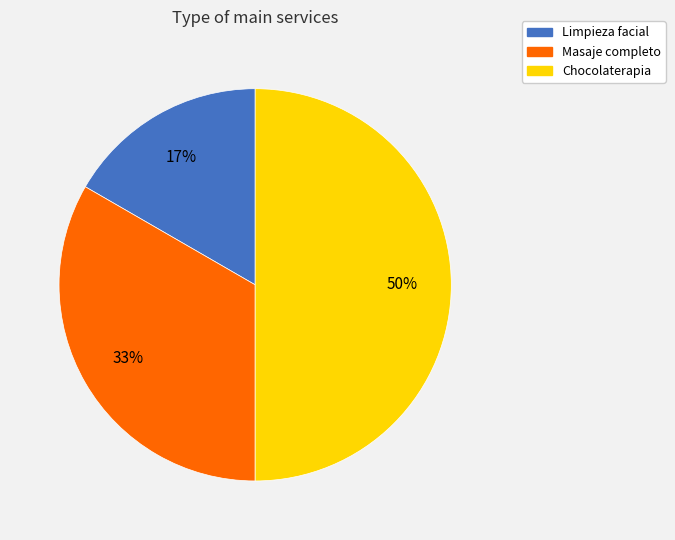

To the nearest percent, what is the difference between the largest and smallest slice percentages?

33%